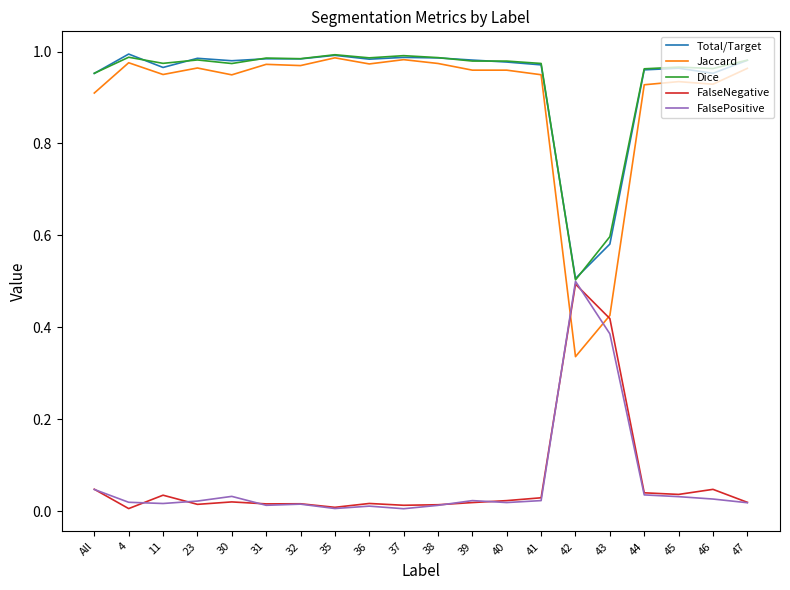

At 11, list the series in order from smallest to largest.

FalsePositive, FalseNegative, Jaccard, Total/Target, Dice